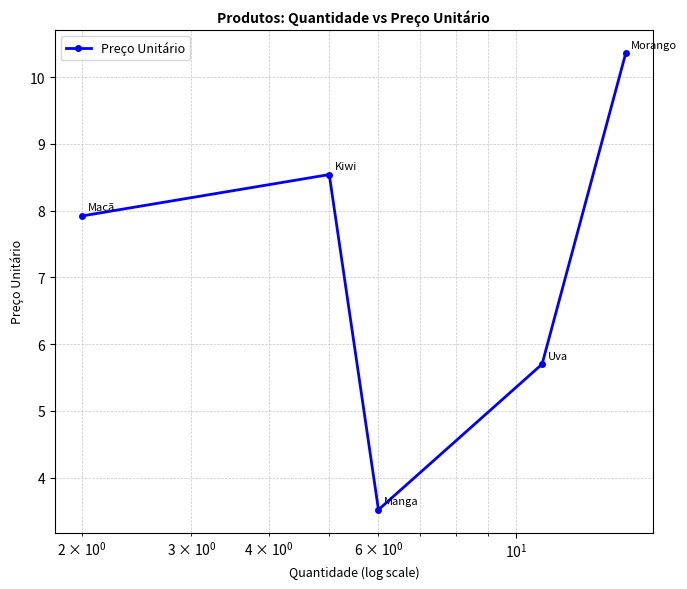

What is the value of the 2nd point from the left?

8.5